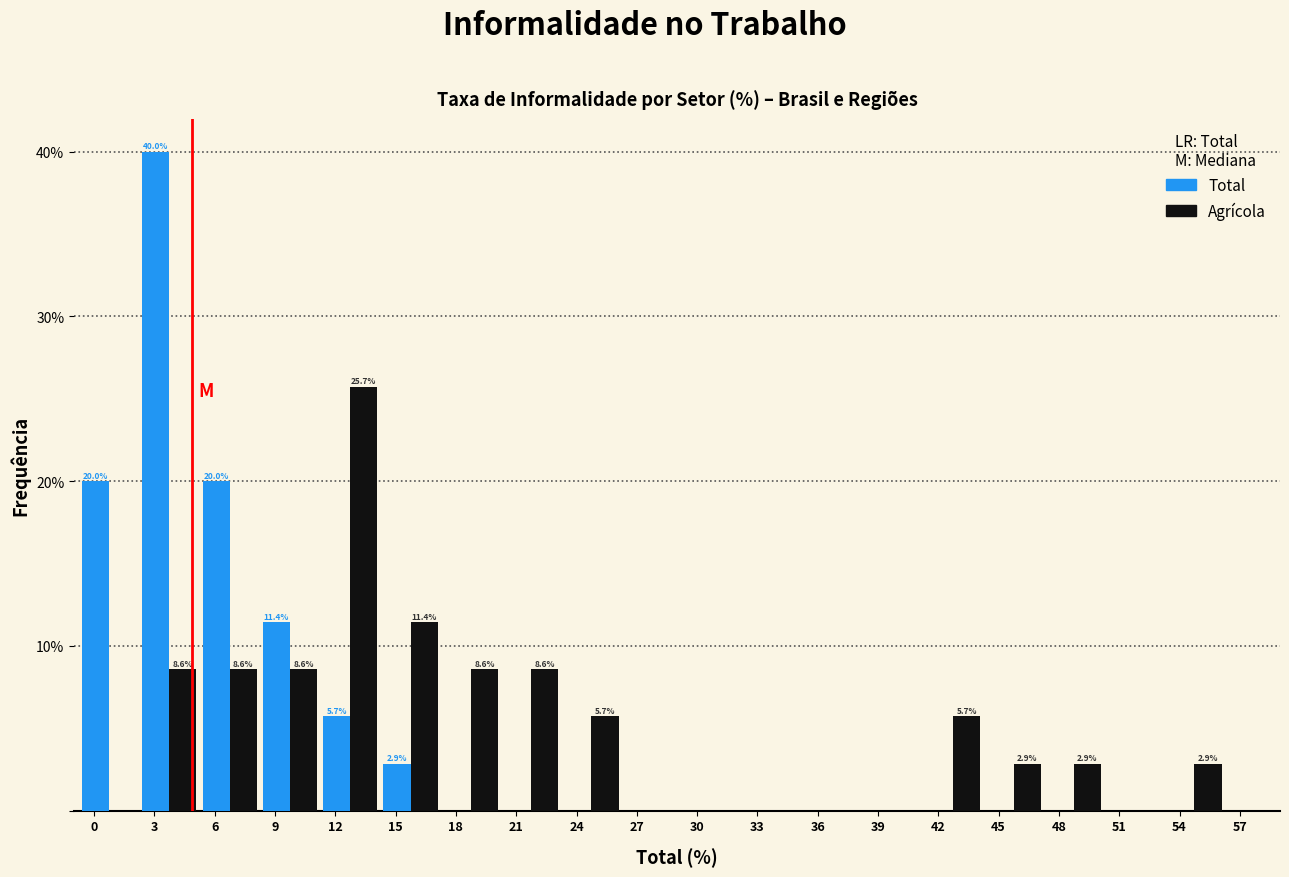

At which category is the sum across all series the highest?

3